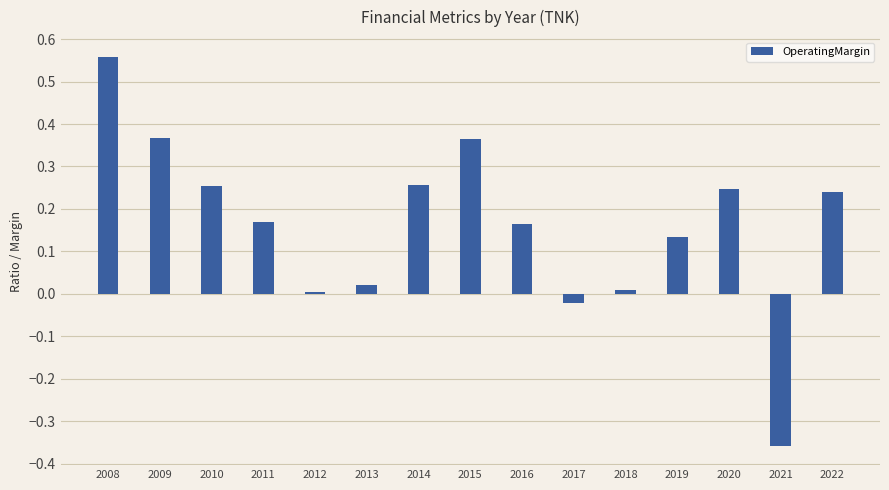

The value at 2017 is -0.0. True or false?

True